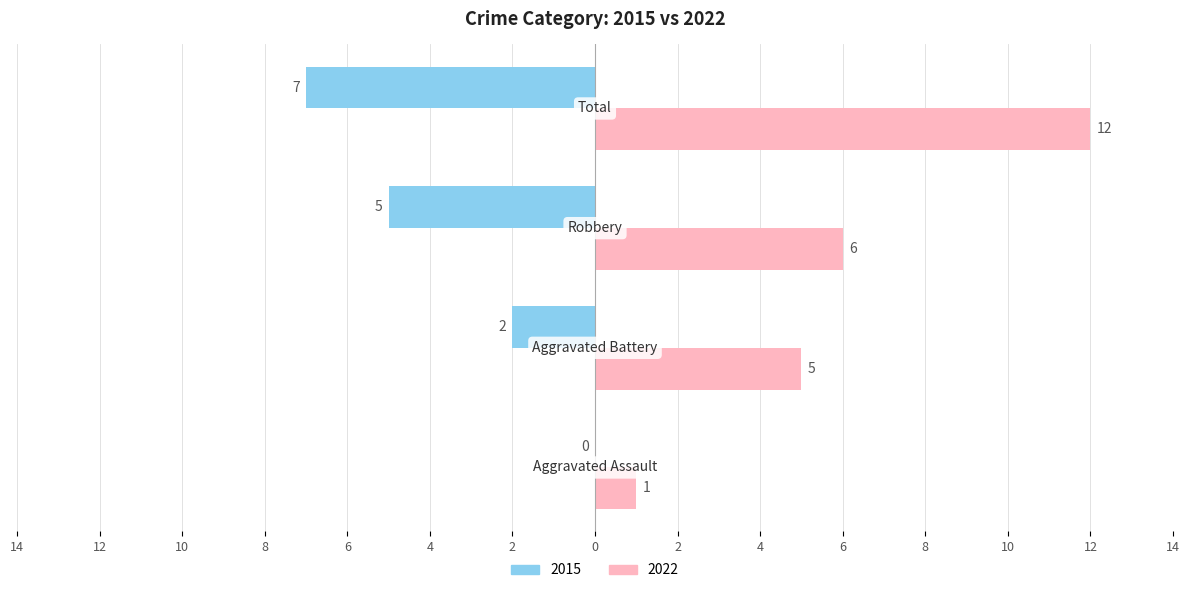

What are all the series names shown in the legend?

2015, 2022